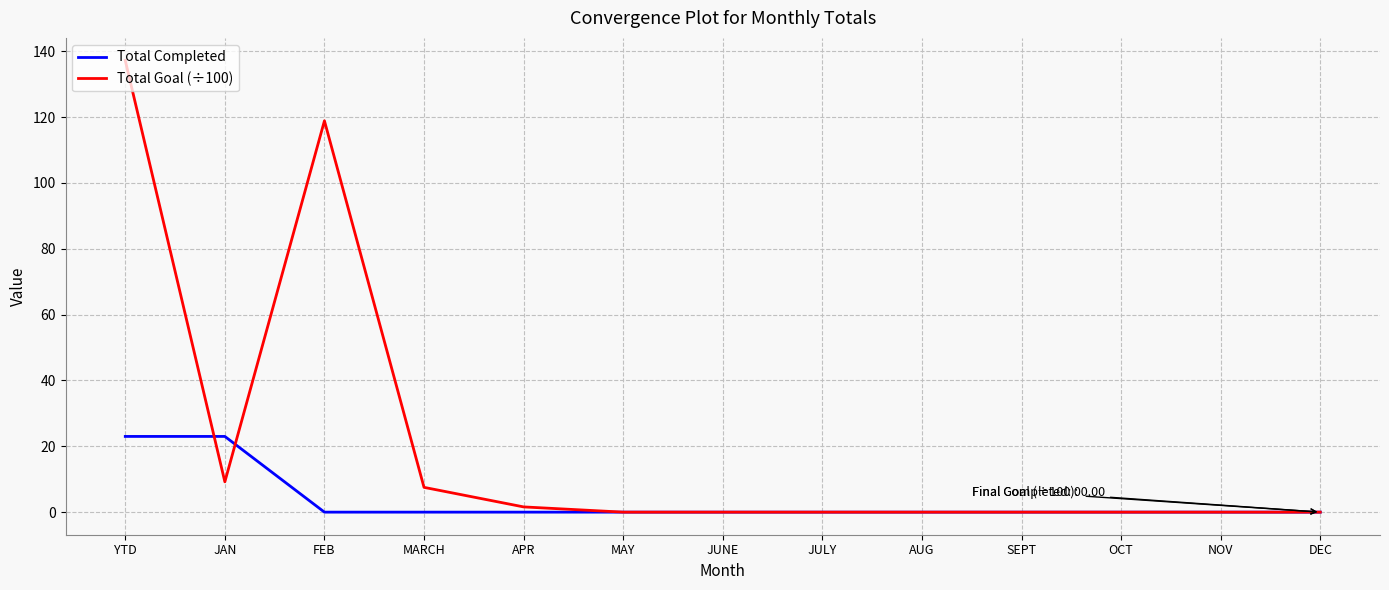

Which category has the highest value in the Total Goal (÷100) series?

YTD